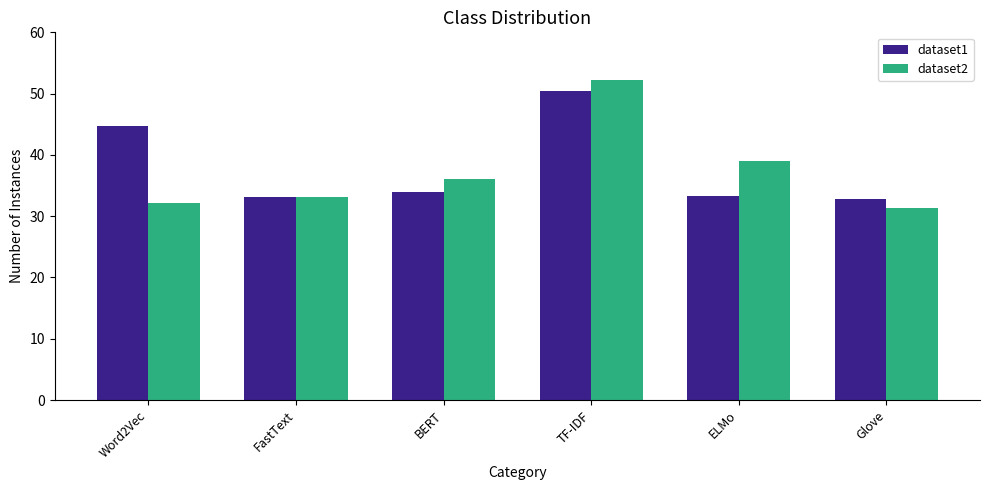

Which series has the largest total across all categories?

dataset1